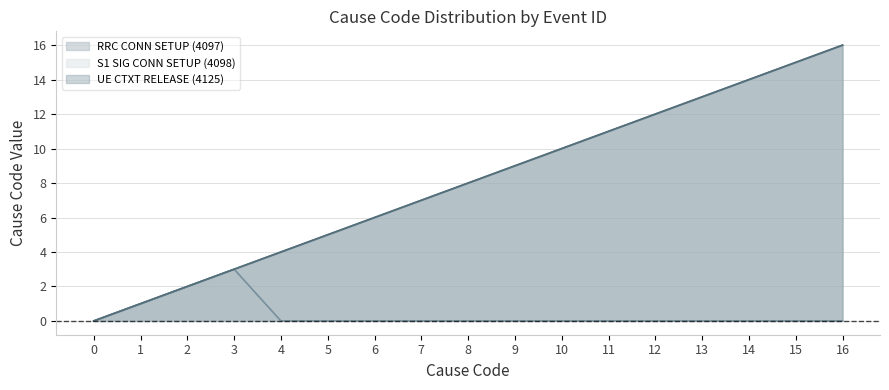

At which category is the sum across all series the highest?

16